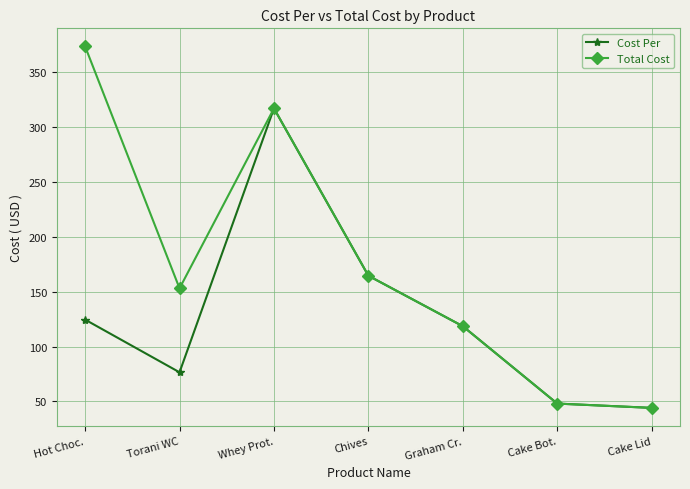

Which series has the largest range (max minus min)?

Total Cost